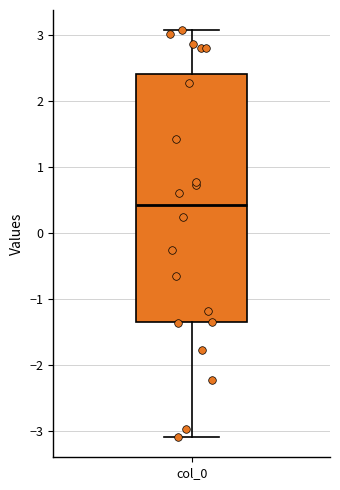

Where does the upper whisker of the box for col_0 end on the y-axis? The values are not printed on the chart, so give them approximately, as read against the axis.

3.1